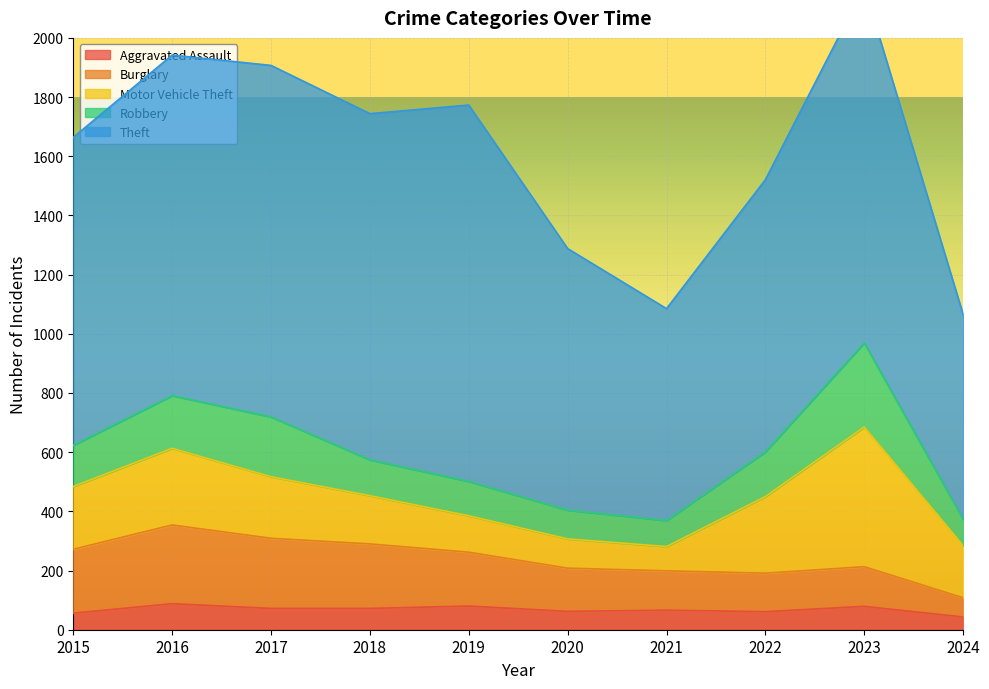

What is the value of the Motor Vehicle Theft point at the 1st from the left?

212